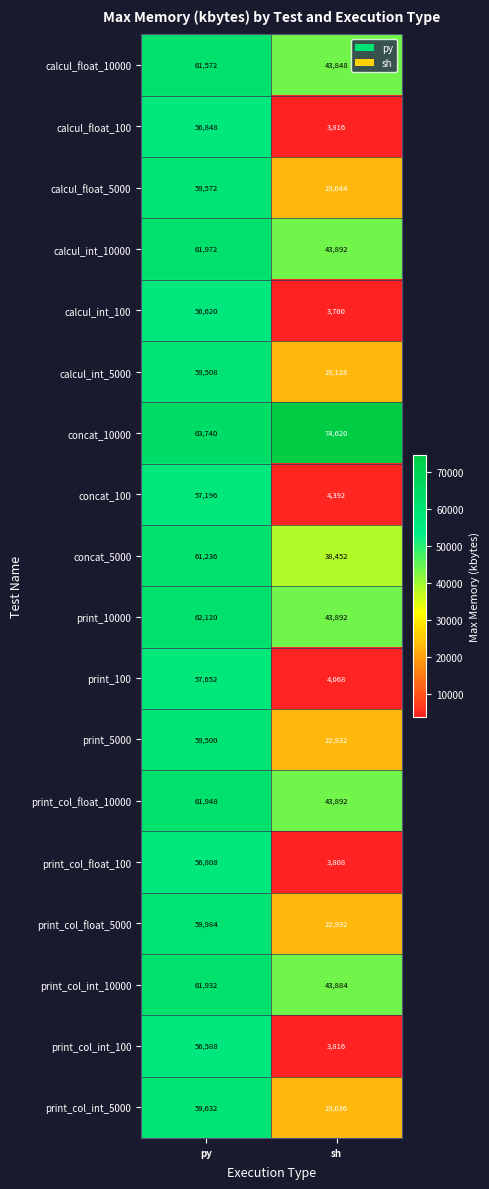

Rank the series by their maximum value, from lowest to highest.

print_col_int_100, calcul_int_100, print_col_float_100, calcul_float_100, concat_100, print_100, print_5000, calcul_int_5000, calcul_float_5000, print_col_int_5000, print_col_float_5000, concat_5000, calcul_float_10000, print_col_int_10000, print_col_float_10000, calcul_int_10000, print_10000, concat_10000